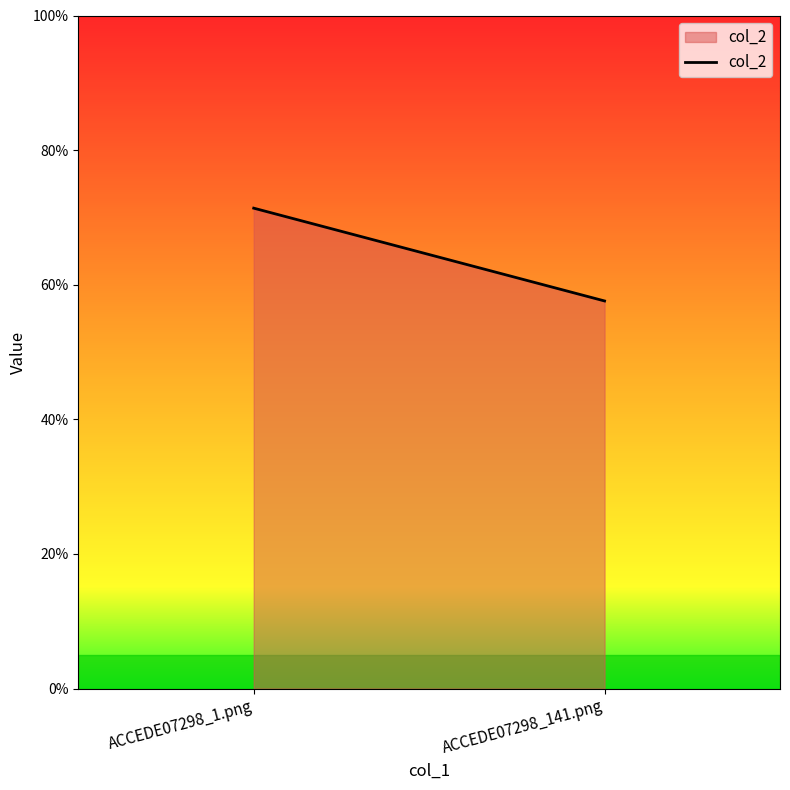

Does the chart have visible grid lines?

No